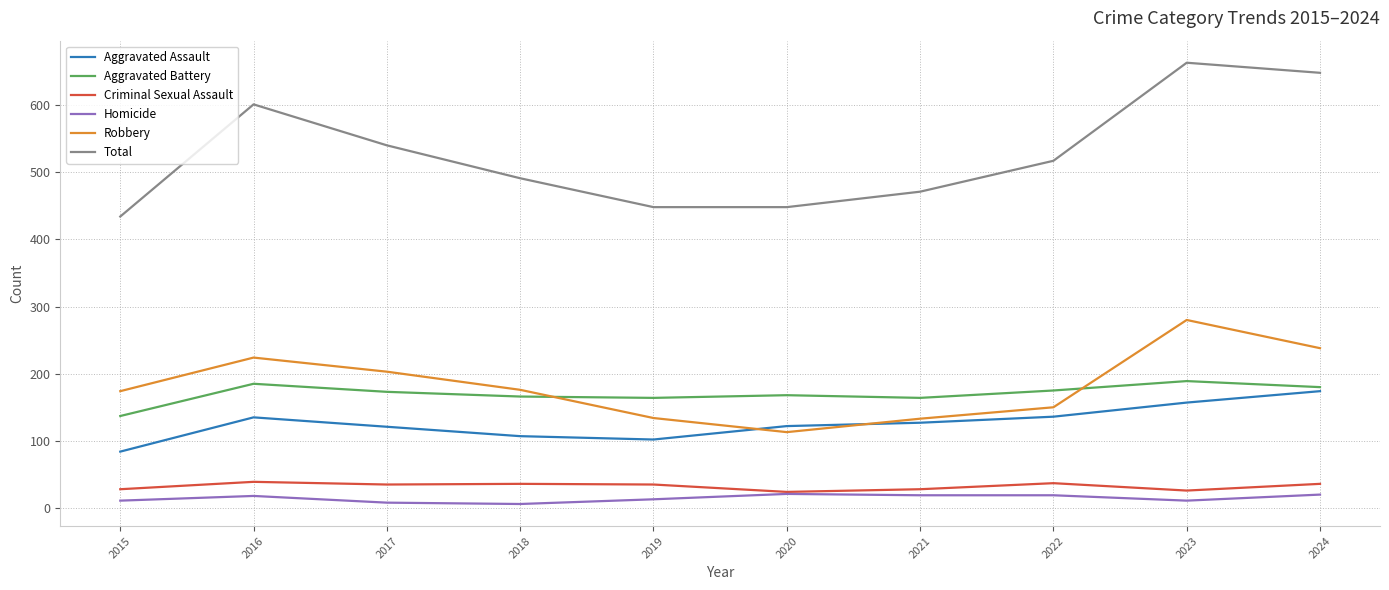

What is the average value of the Criminal Sexual Assault series?

32